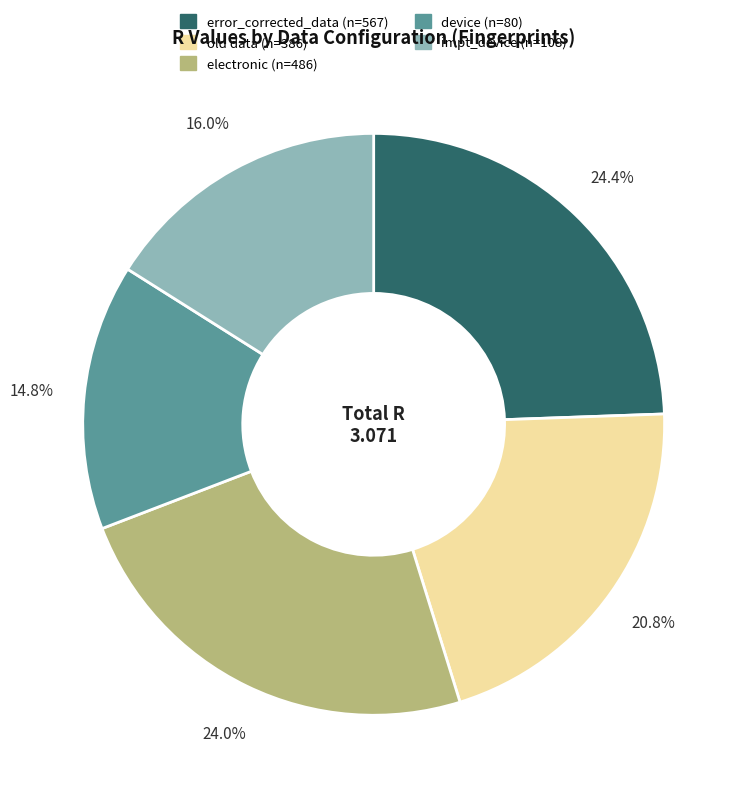

Which has a higher value, impt_device (n=108) or error_corrected_data (n=567)?

error_corrected_data (n=567)